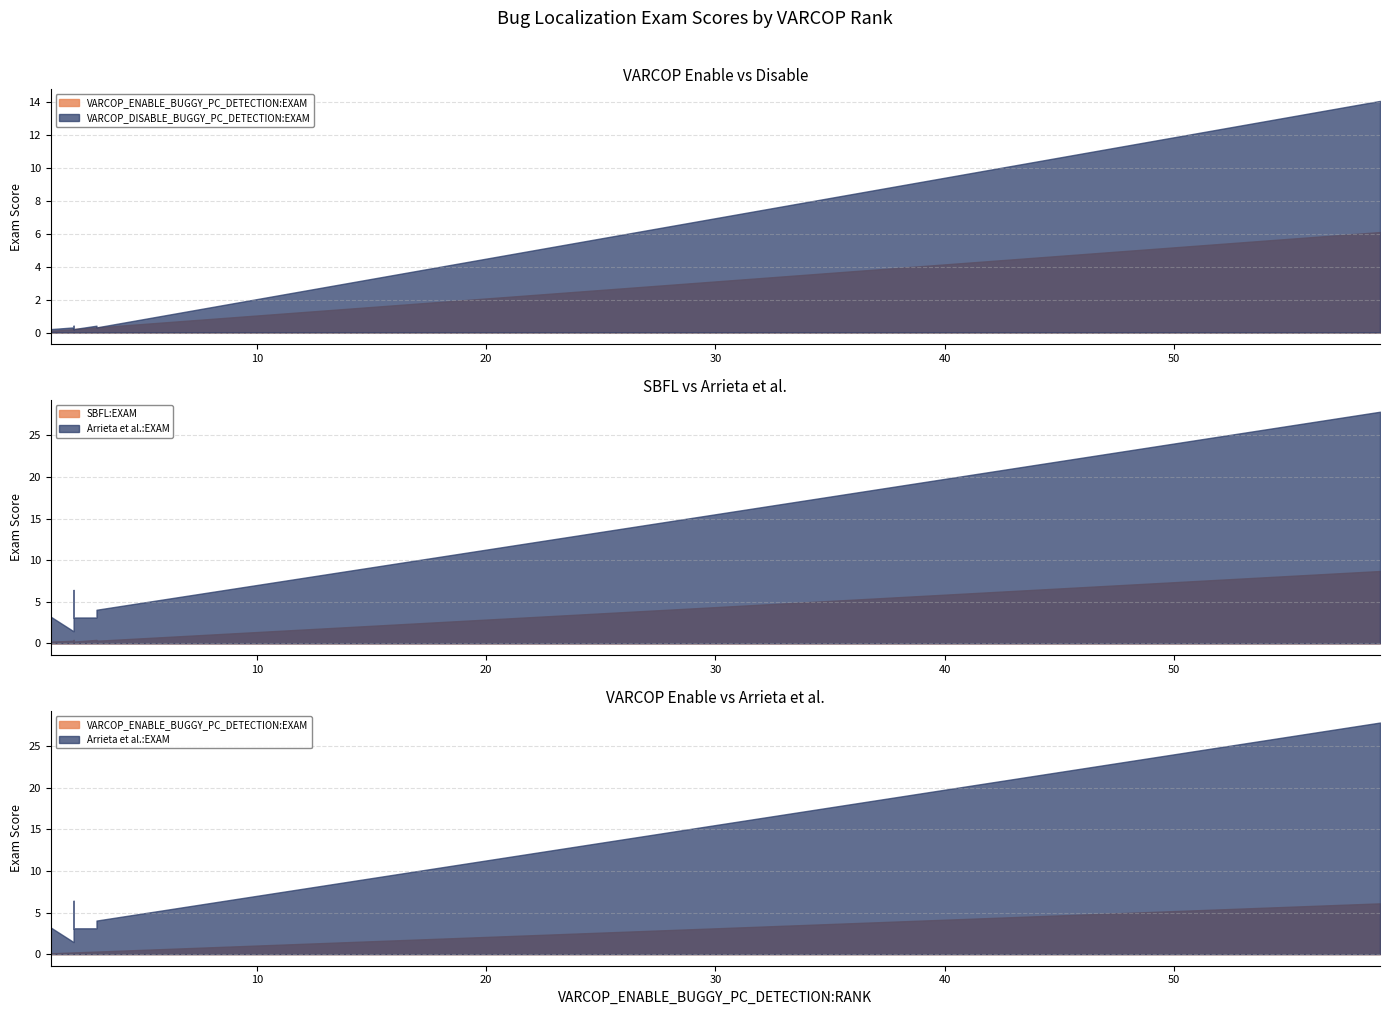

Which series has the largest total across all categories?

Arrieta et al.:EXAM